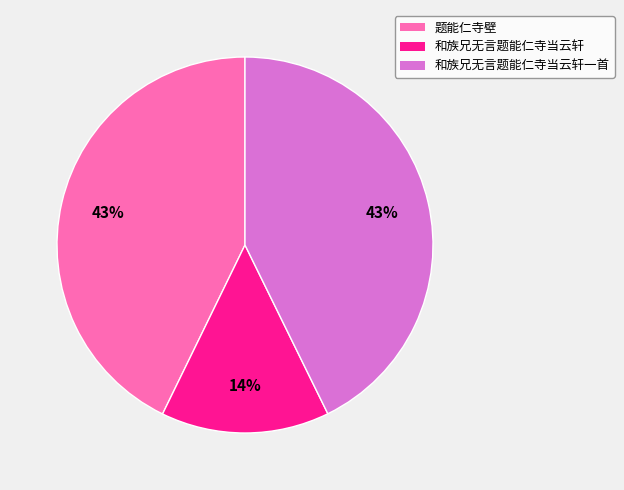

To the nearest percent, what is the combined percentage of 和族兄无言题能仁寺当云轩一首 and 和族兄无言题能仁寺当云轩?

57%